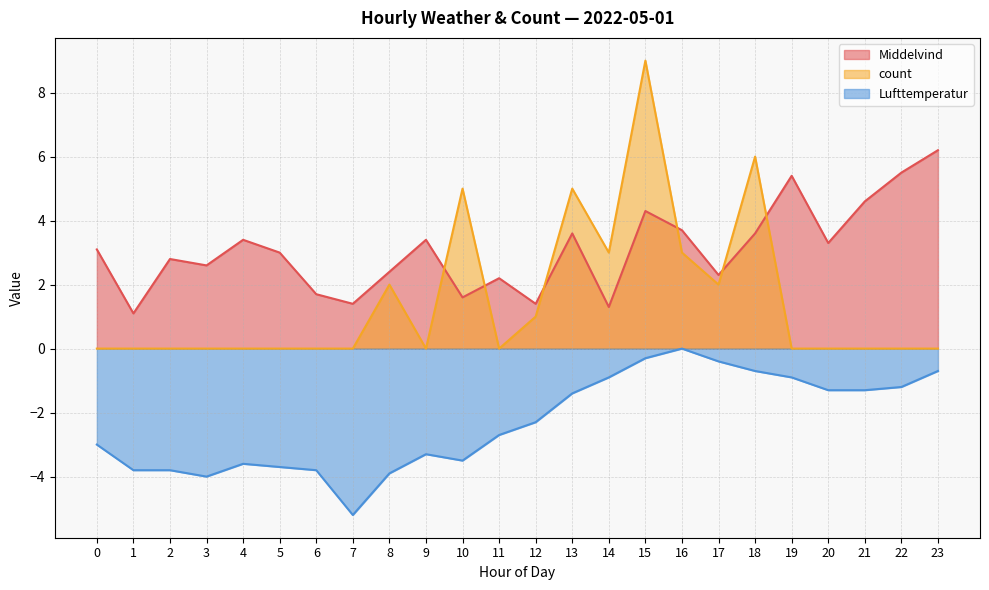

What is the total value across all series at 19?

4.5